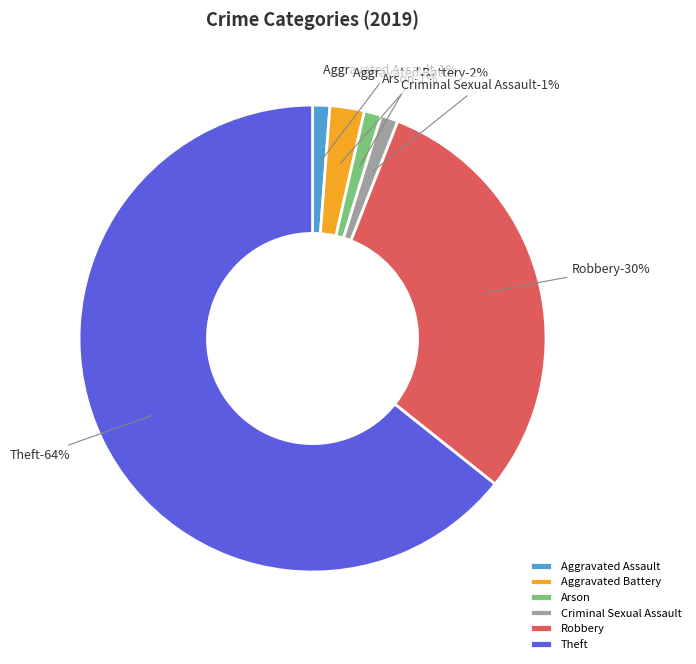

Do Arson and Robbery together represent more than half of the pie?

No